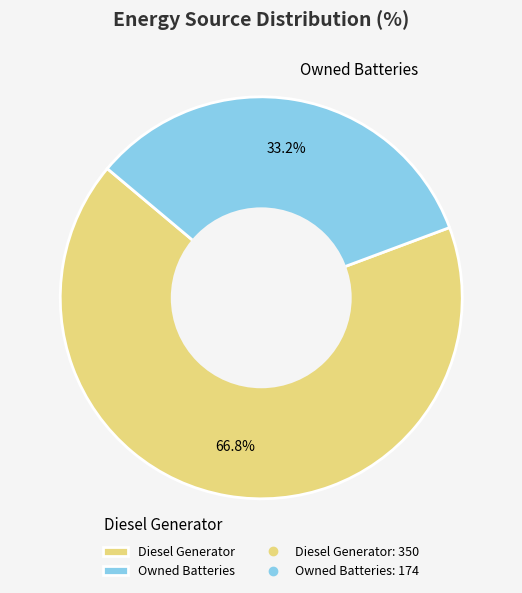

Combined, what portion of the pie is Owned Batteries and Diesel Generator?

100.0%